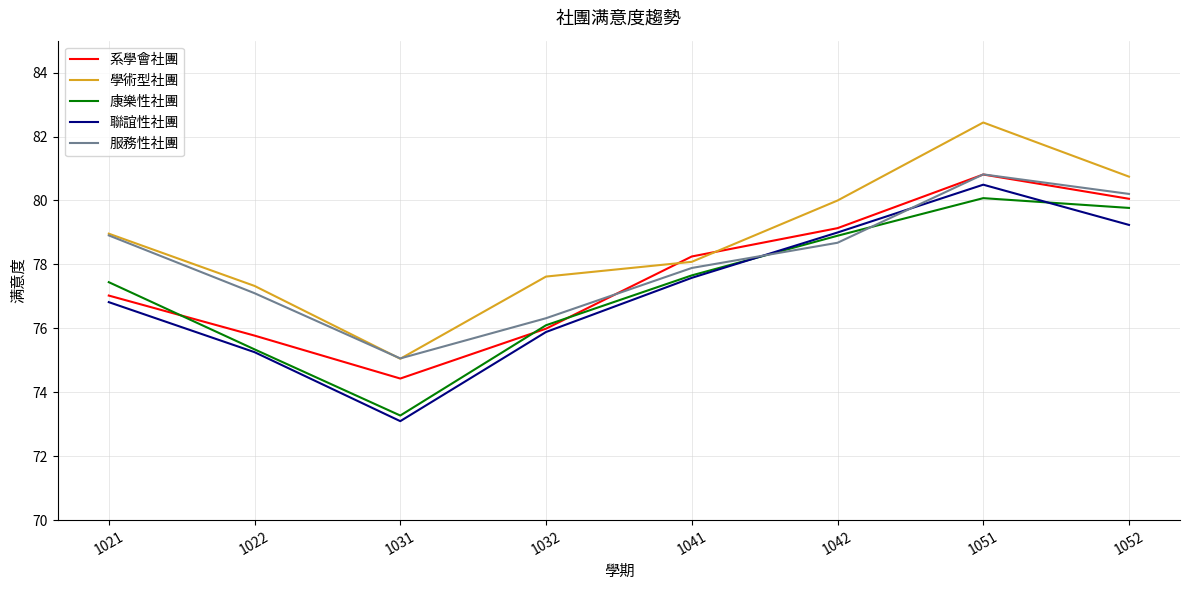

Reading right to left, extract all data points from this chart.

系學會社團: 1052=80.1	1051=80.8	1042=79.1	1041=78.2	1032=76.0	1031=74.4	1022=75.8	1021=77.0
學術型社團: 1052=80.7	1051=82.4	1042=80.0	1041=78.1	1032=77.6	1031=75.0	1022=77.3	1021=79.0
康樂性社團: 1052=79.8	1051=80.1	1042=78.9	1041=77.7	1032=76.1	1031=73.3	1022=75.3	1021=77.4
聯誼性社團: 1052=79.2	1051=80.5	1042=79.0	1041=77.6	1032=75.9	1031=73.1	1022=75.3	1021=76.8
服務性社團: 1052=80.2	1051=80.8	1042=78.7	1041=77.9	1032=76.3	1031=75.1	1022=77.1	1021=78.9